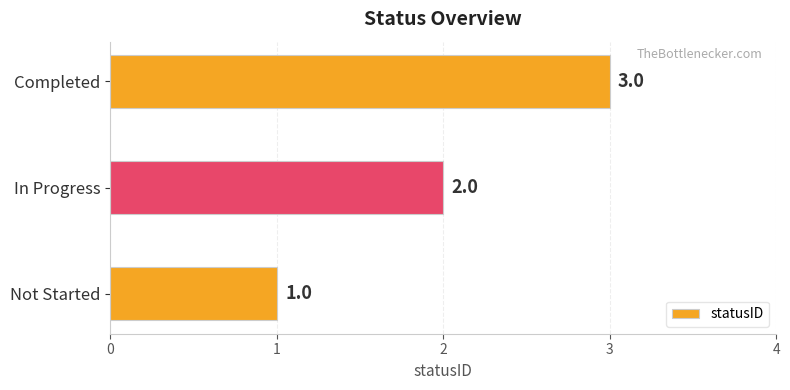

Count the values in the range 1 to 3.

3